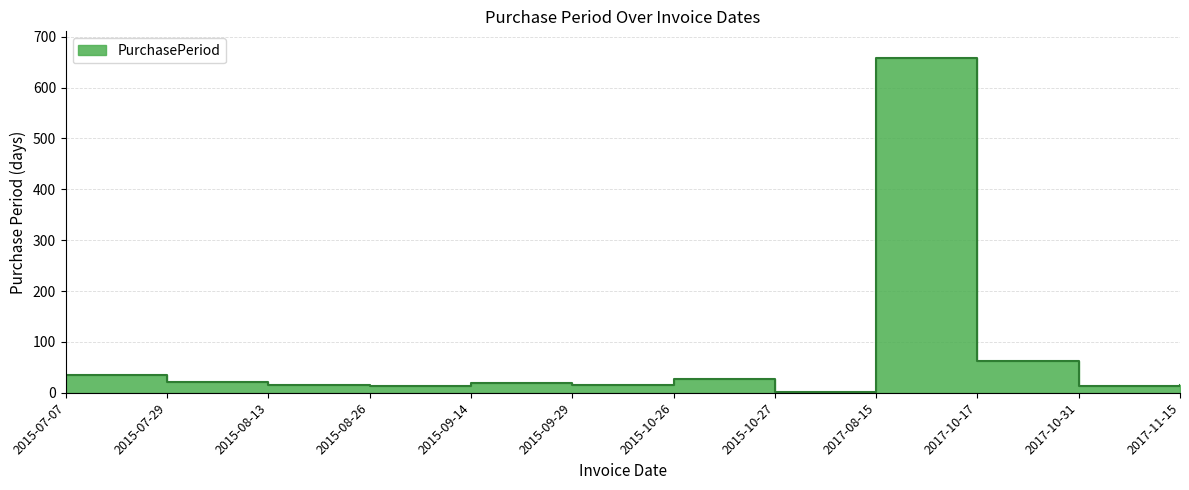

True or false: the data shows 27 at 2015-08-13.

False